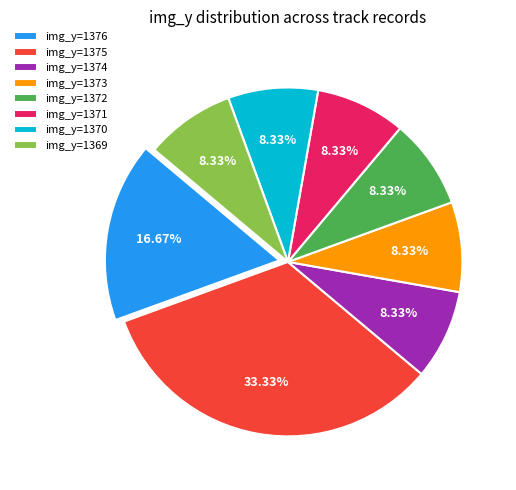

Which has a higher value, img_y=1369 or img_y=1375?

img_y=1375